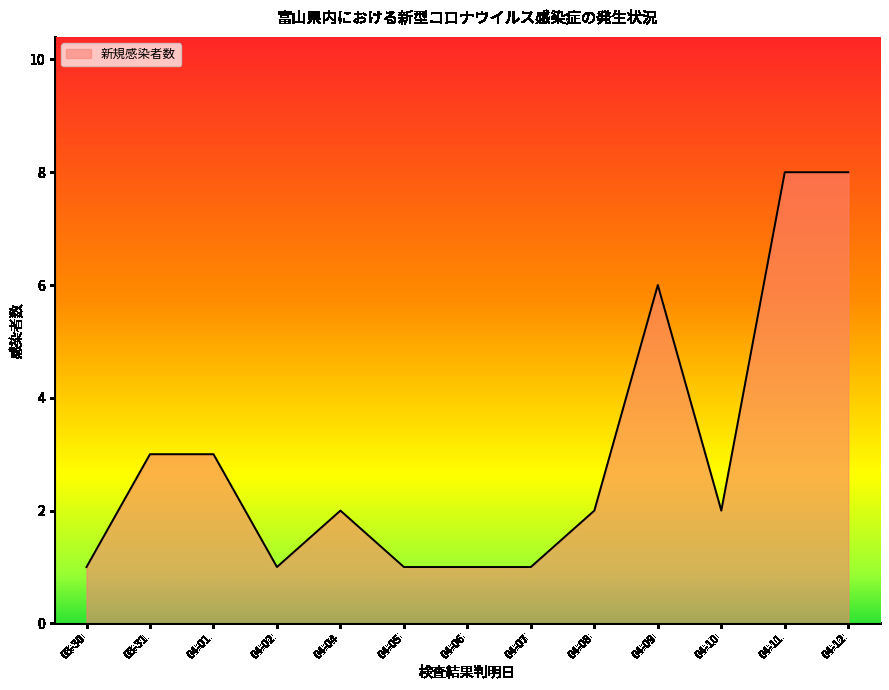

What position from the left is 04-04?

5